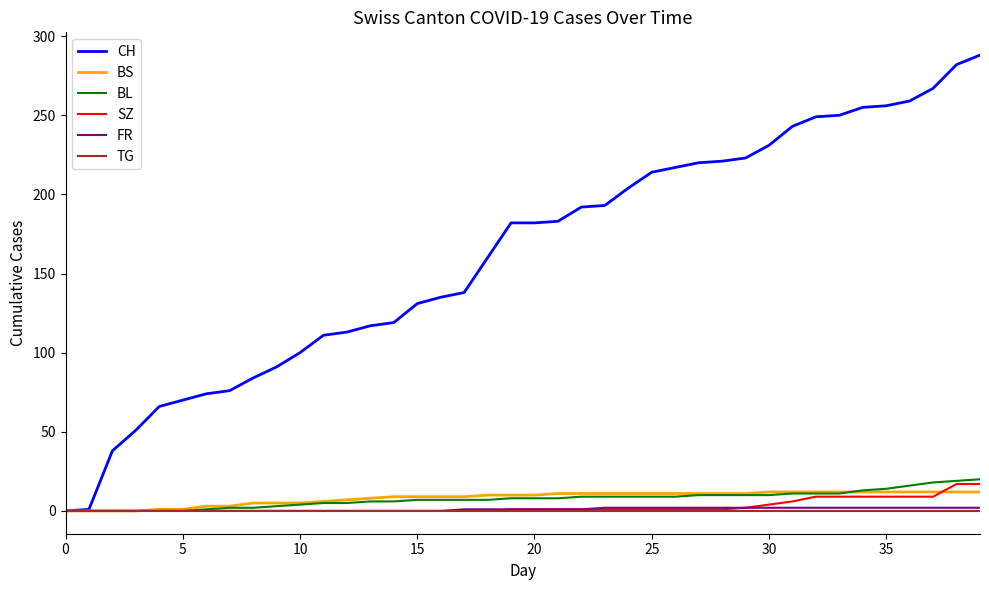

Which series has the largest total across all categories?

CH